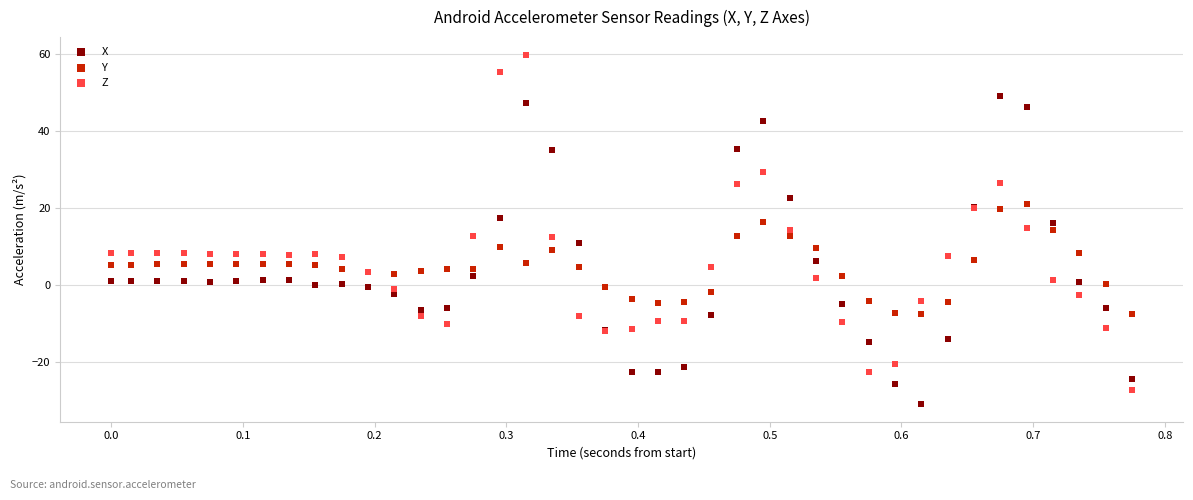

What is the X range (max minus min) for the scatter plot?

0.8